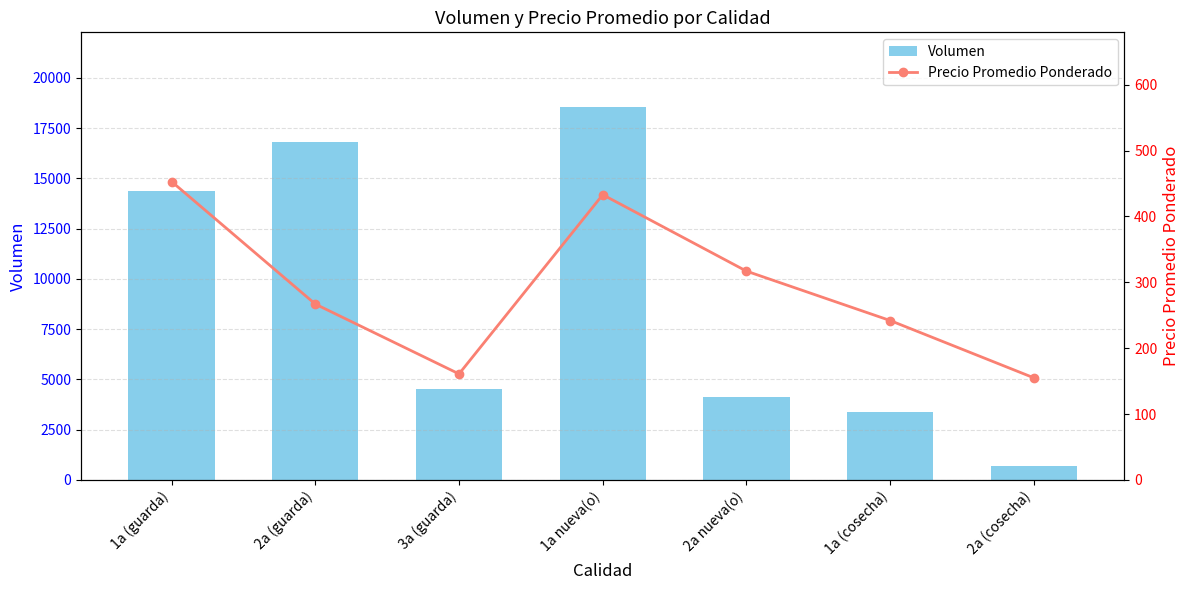

Reading right to left, transcribe all the data shown in this chart.

Volumen: 700	3400	4150	18550	4500	16830	14360
Precio Promedio Ponderado: 155	242	317	433	161	267	453